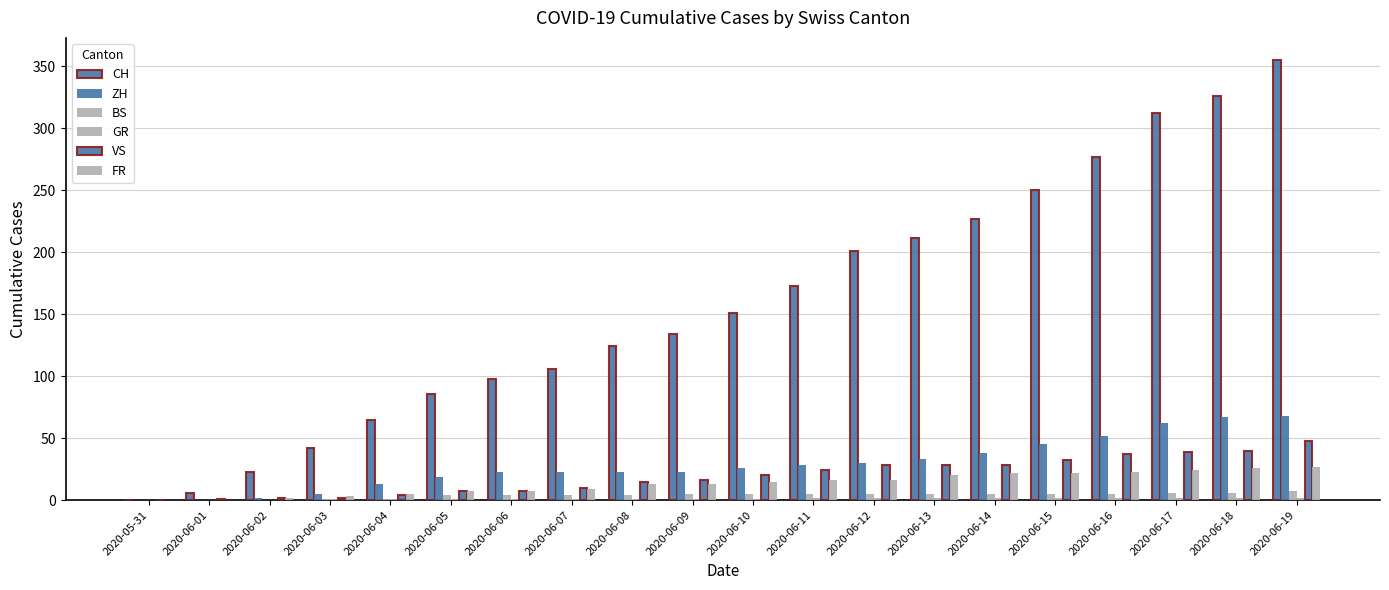

Which series has the widest spread of values?

CH